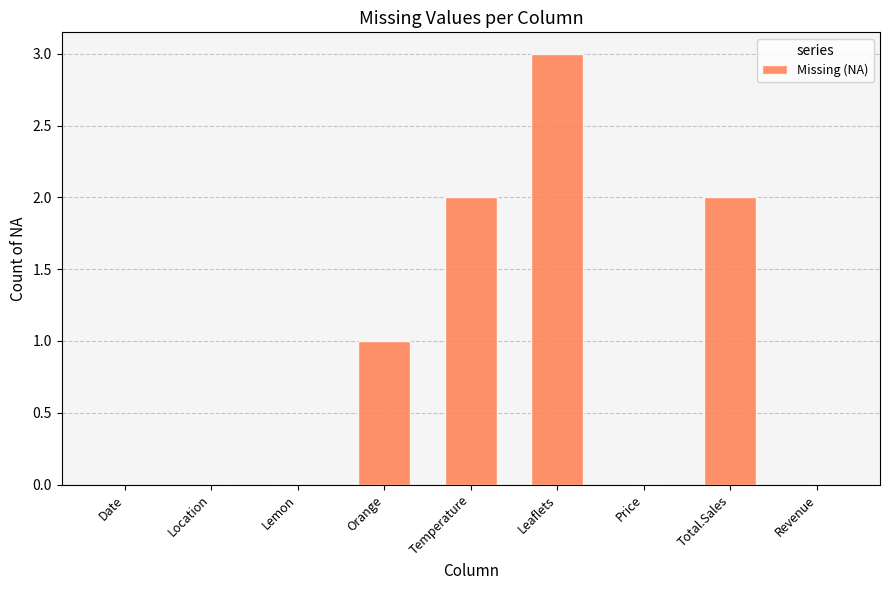

Between Total.Sales and Revenue, which is larger?

Total.Sales